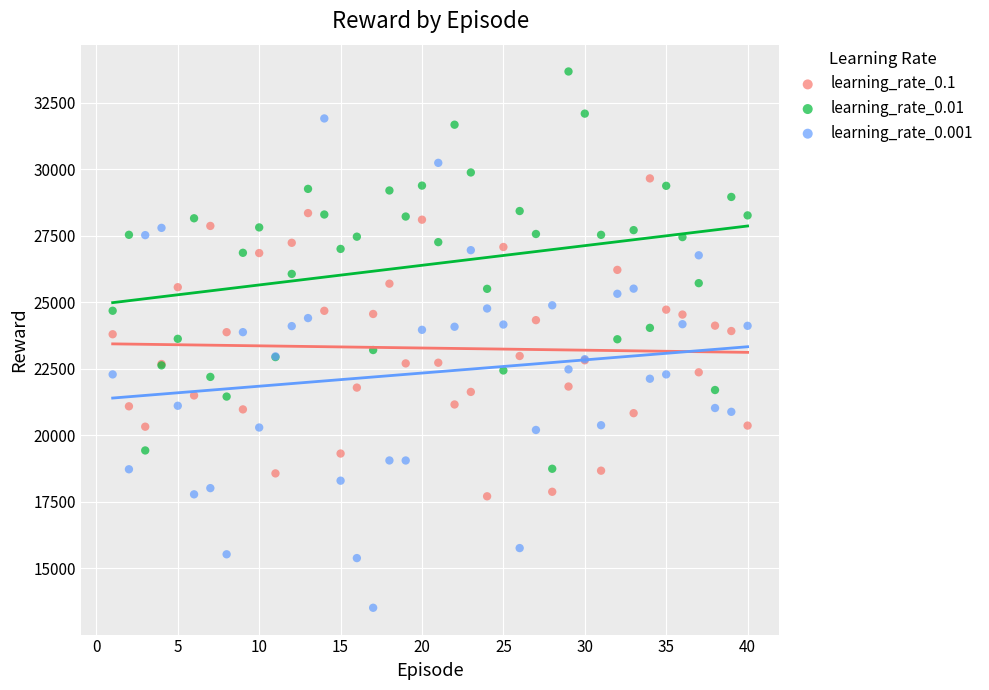

What is the X range (max minus min) for the scatter plot?

39.0